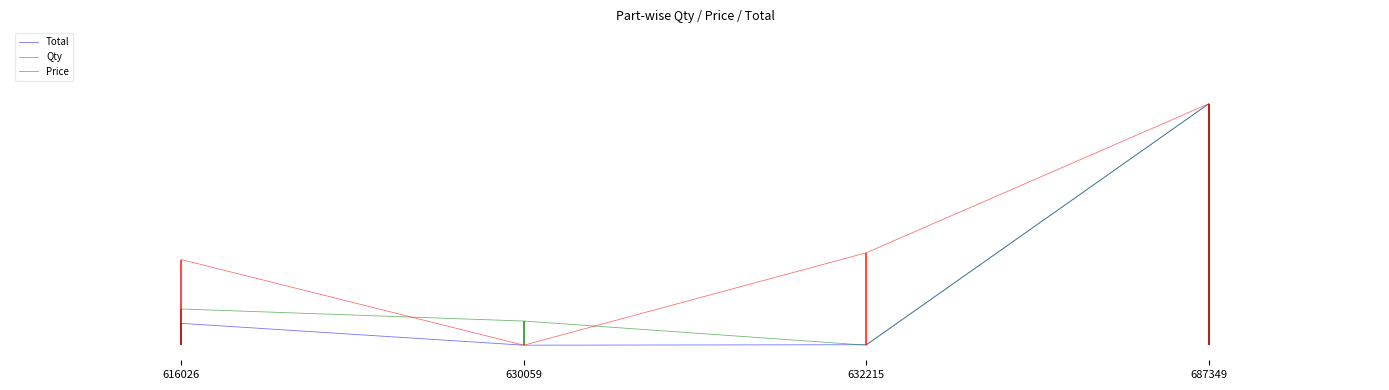

Does the chart display data point markers on the line(s)?

No